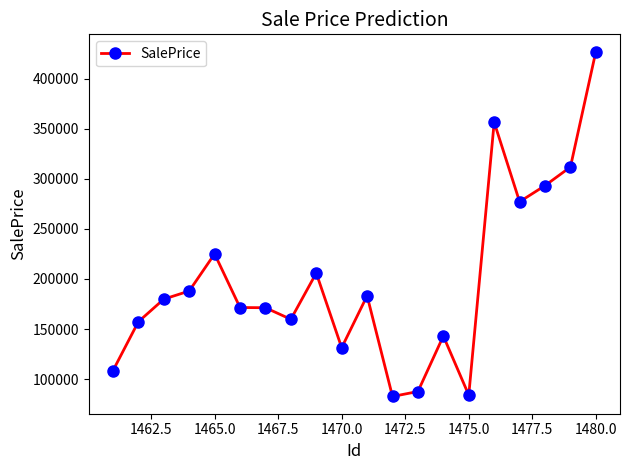

What is the greatest value displayed?

427022.9